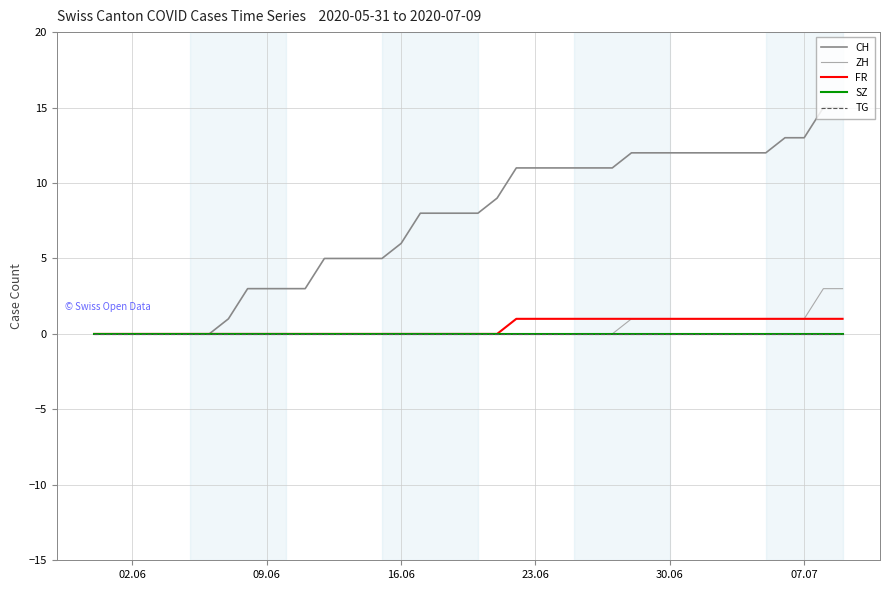

Does the chart display data point markers on the line(s)?

No